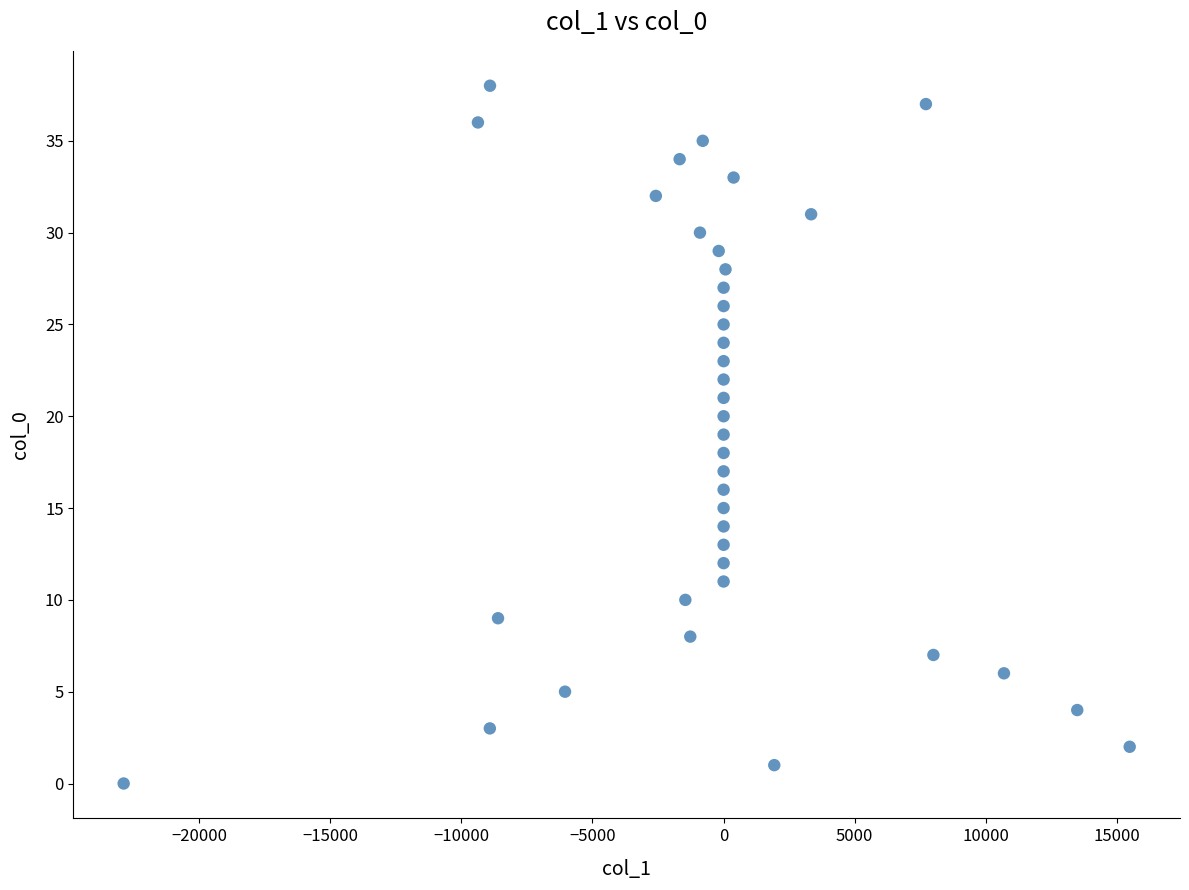

Count the number of points in this scatter plot.

39